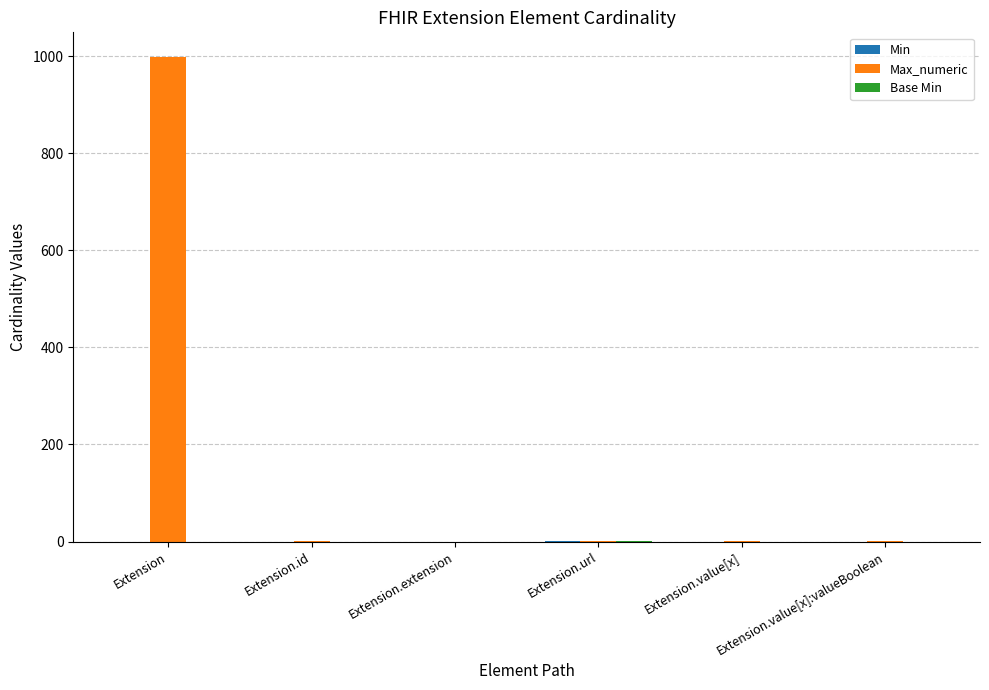

True or false: Max_numeric has a value of 0 at Extension.extension.

True